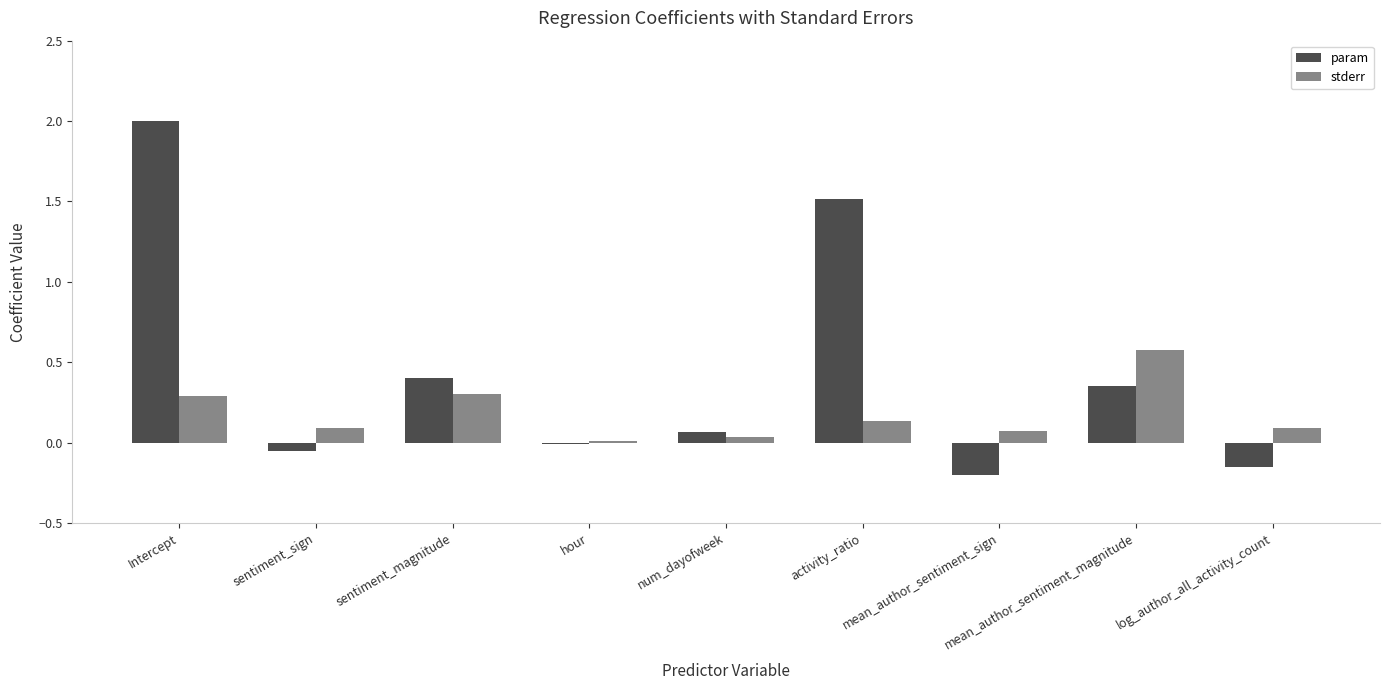

How many categories are shown in the chart?

9